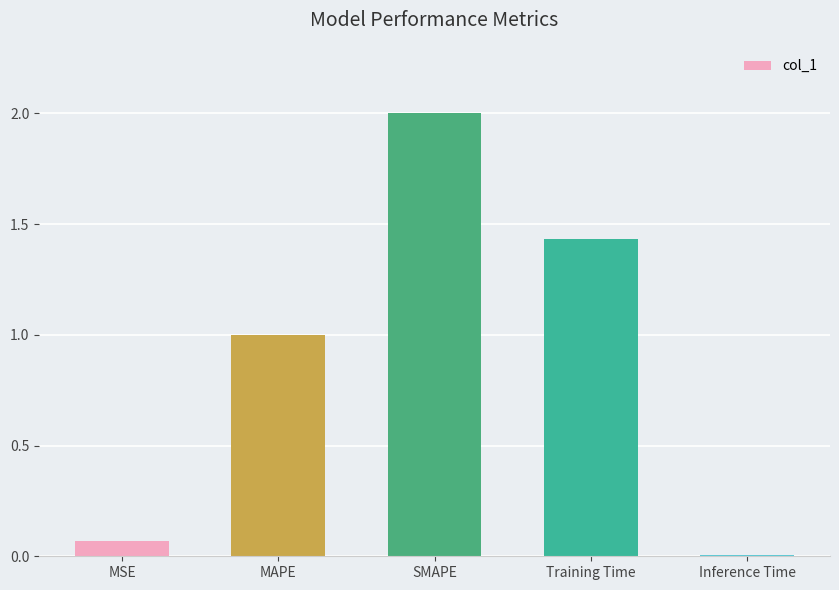

Which has a higher value, Inference Time or SMAPE?

SMAPE